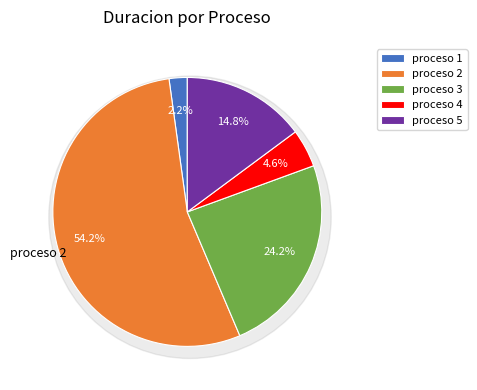

To the nearest percent, what percentage of the pie is proceso 1?

2%